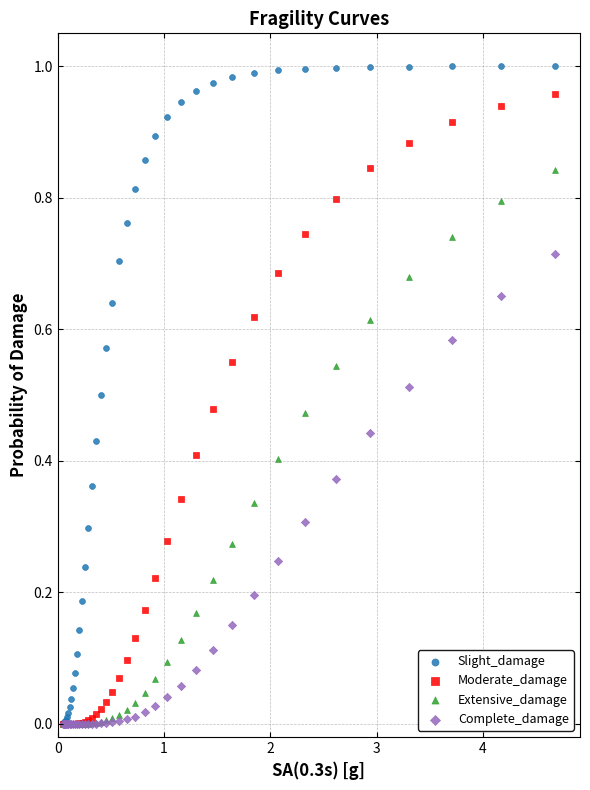

What are all the series names shown in the legend?

Slight_damage, Moderate_damage, Extensive_damage, Complete_damage